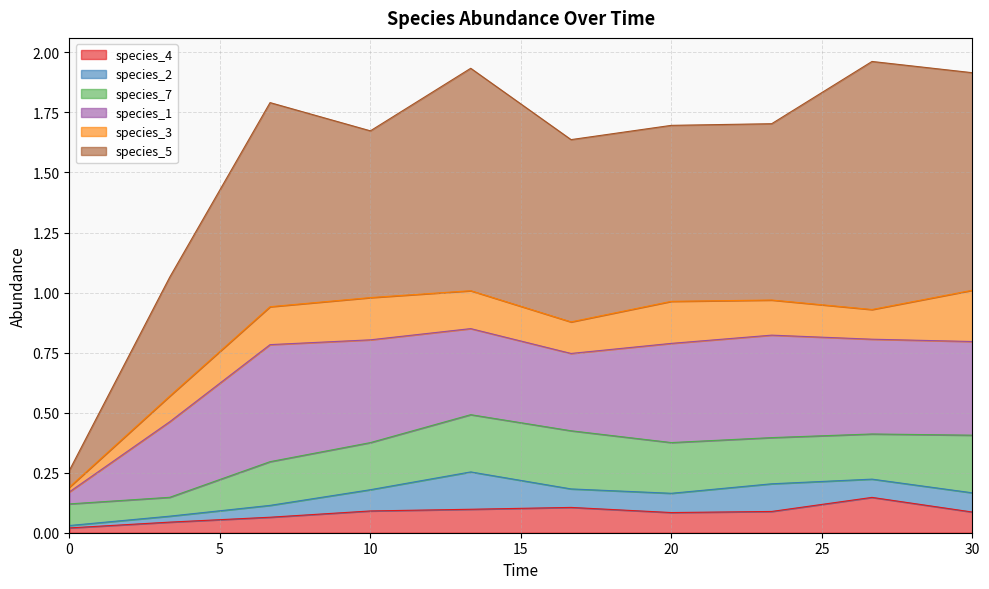

Is it true that species_7 equals 0.3 at 26.666666666666668?

False